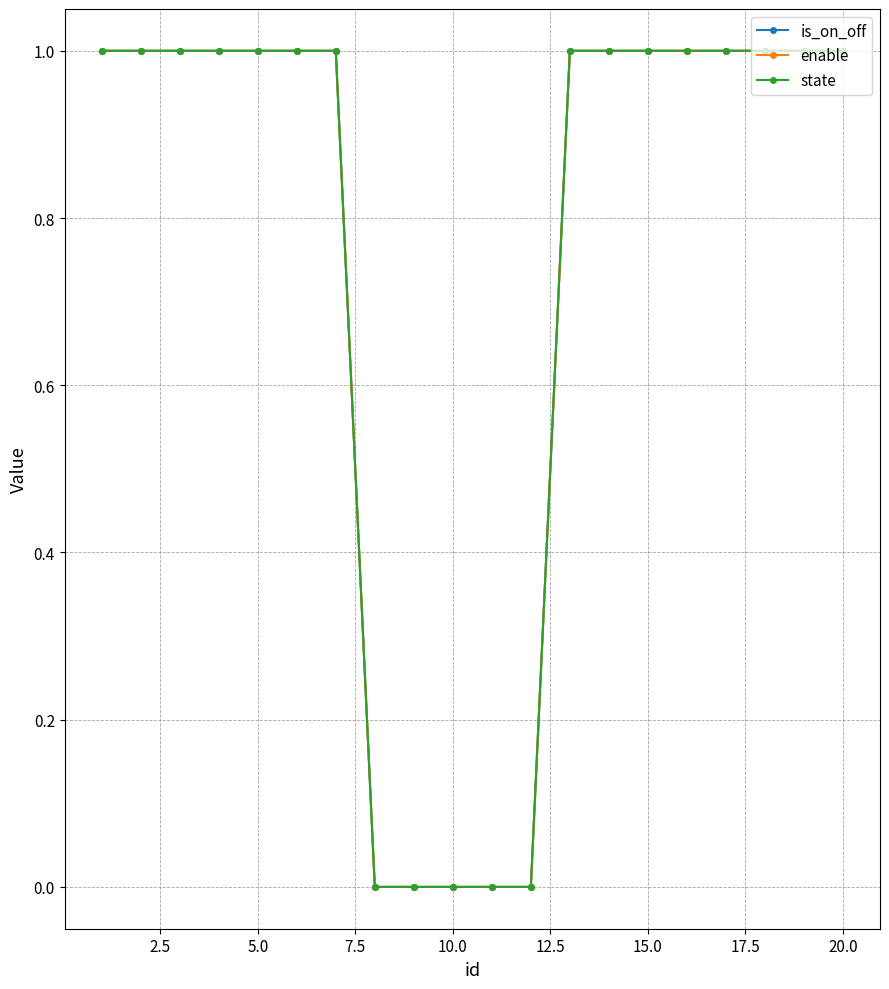

Which series has the widest spread of values?

is_on_off